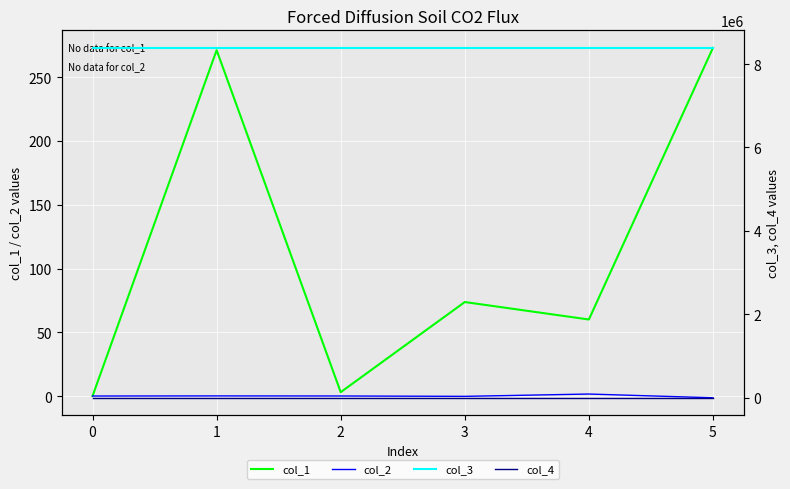

Count the number of categories in the chart.

6